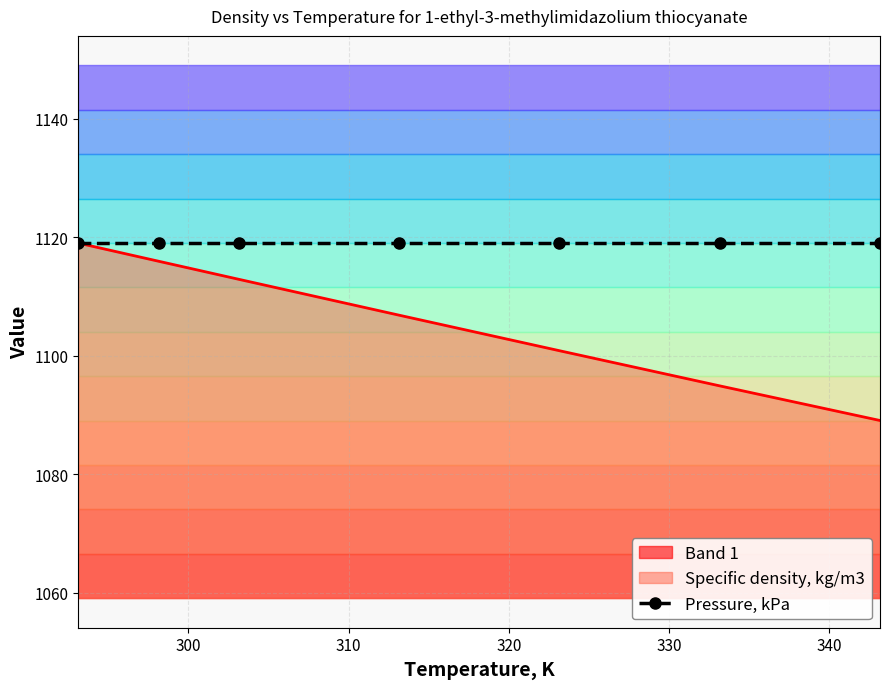

The chart shows a value of 732.3 at 303.15. True or false?

False